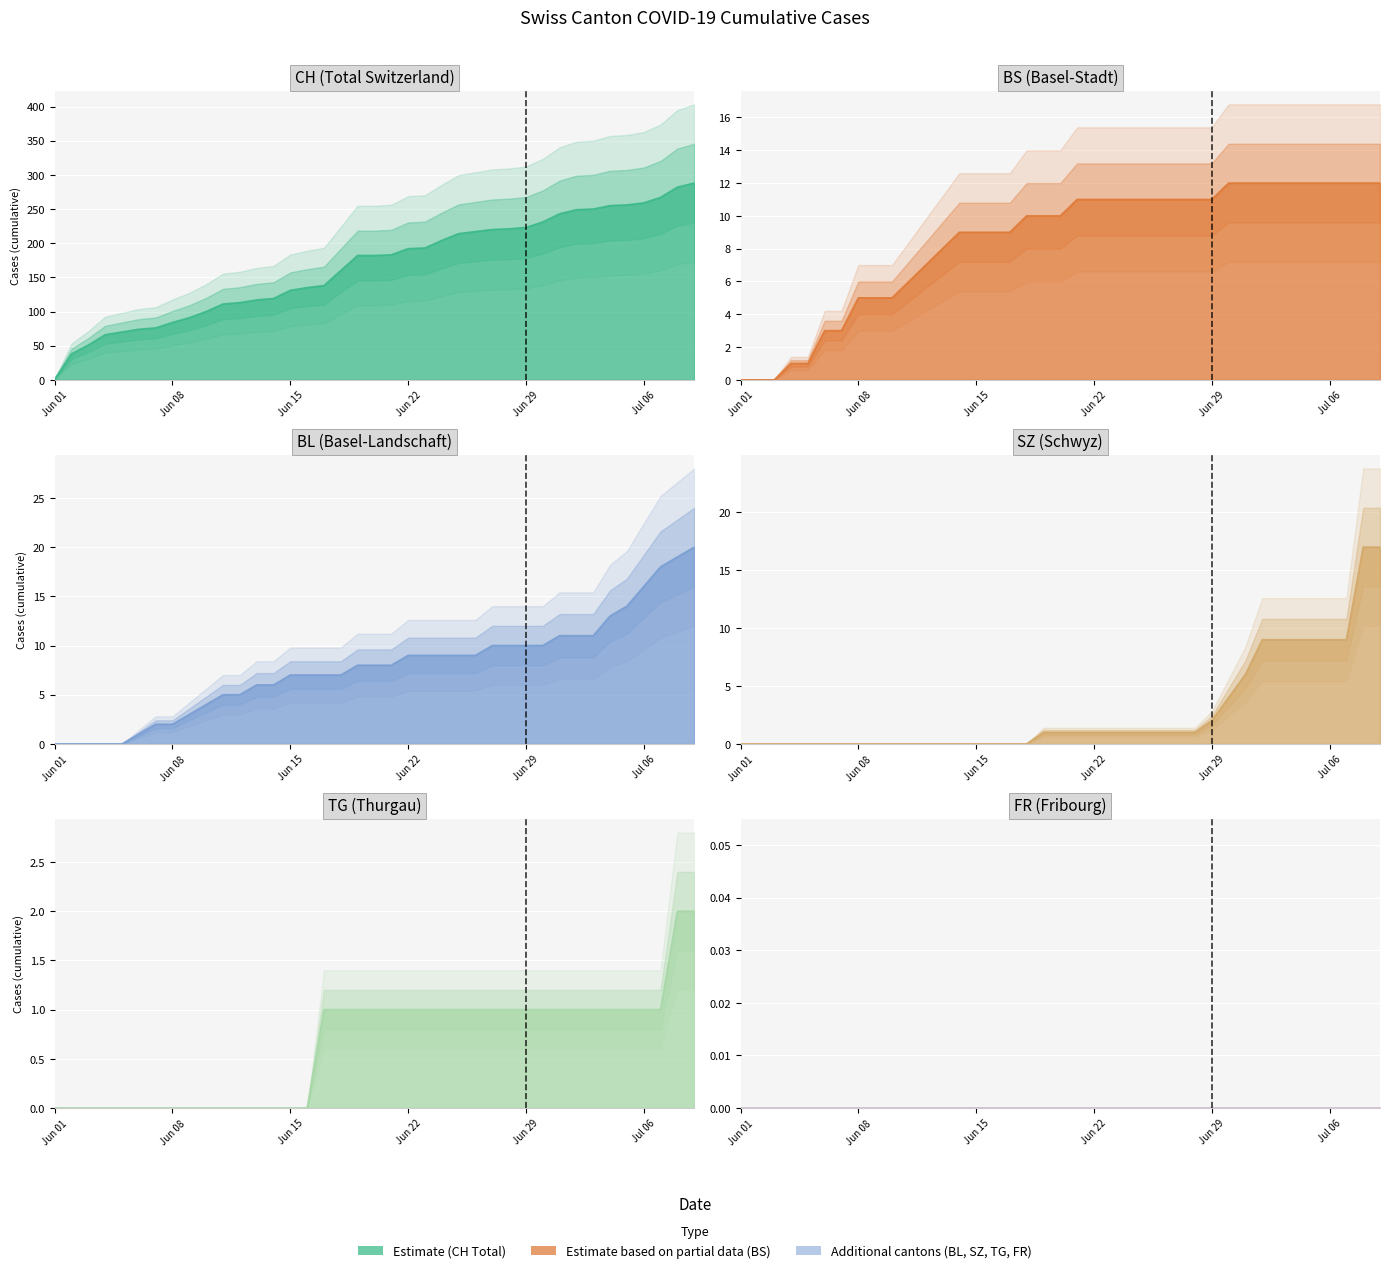

Which has a higher value, Jun 22 or Jun 08?

Jun 22